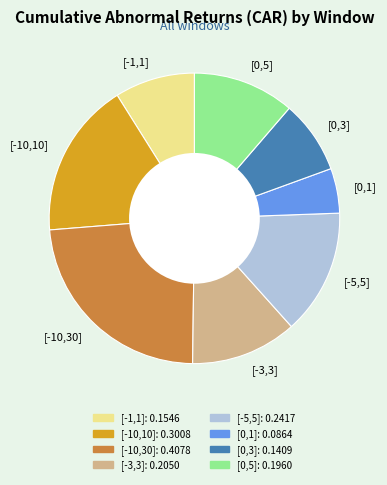

Count the number of slices in the pie.

8